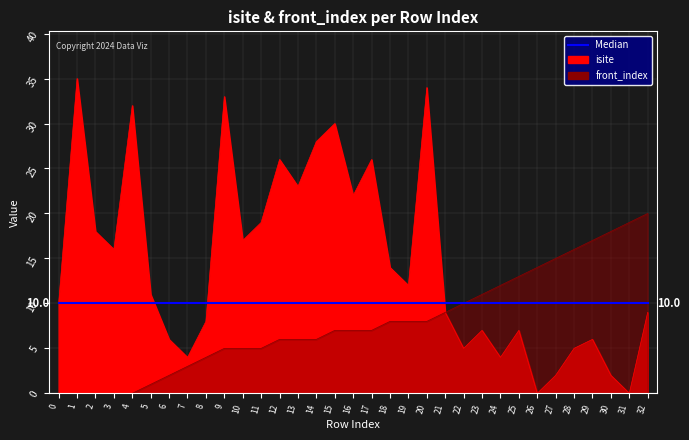

Which series has the largest range (max minus min)?

isite